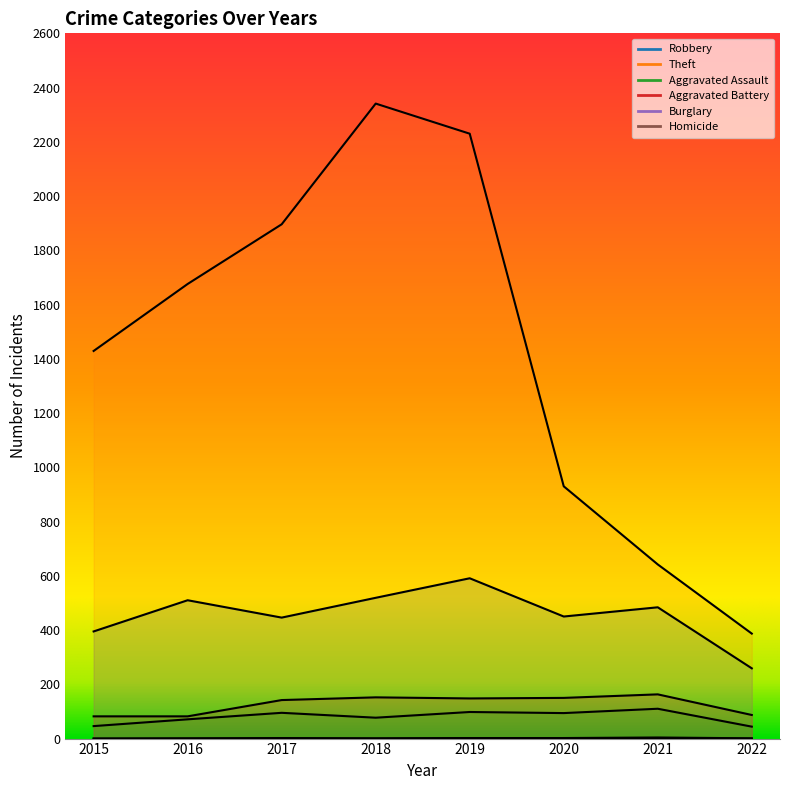

What is the lowest value of the Robbery series?

259